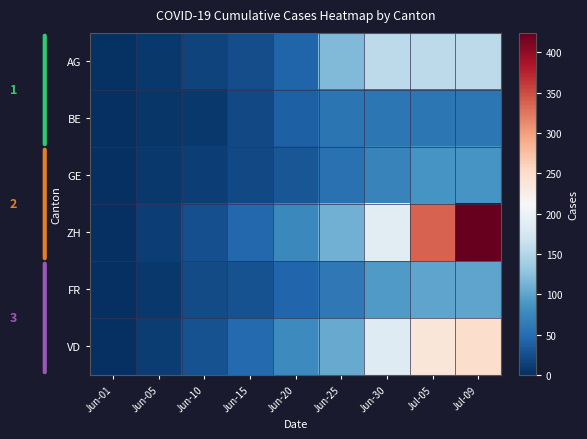

What is the difference between the highest and lowest values at Jun-25?

66